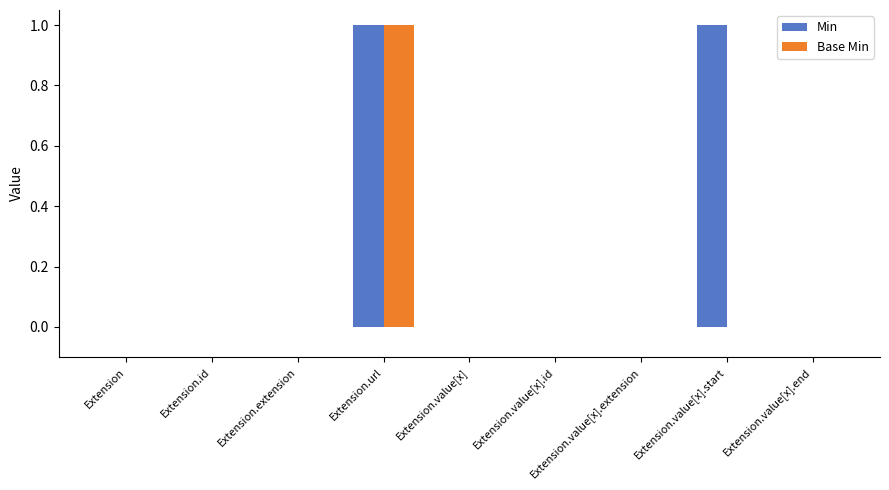

The Min series shows -1 at Extension.id. True or false?

False